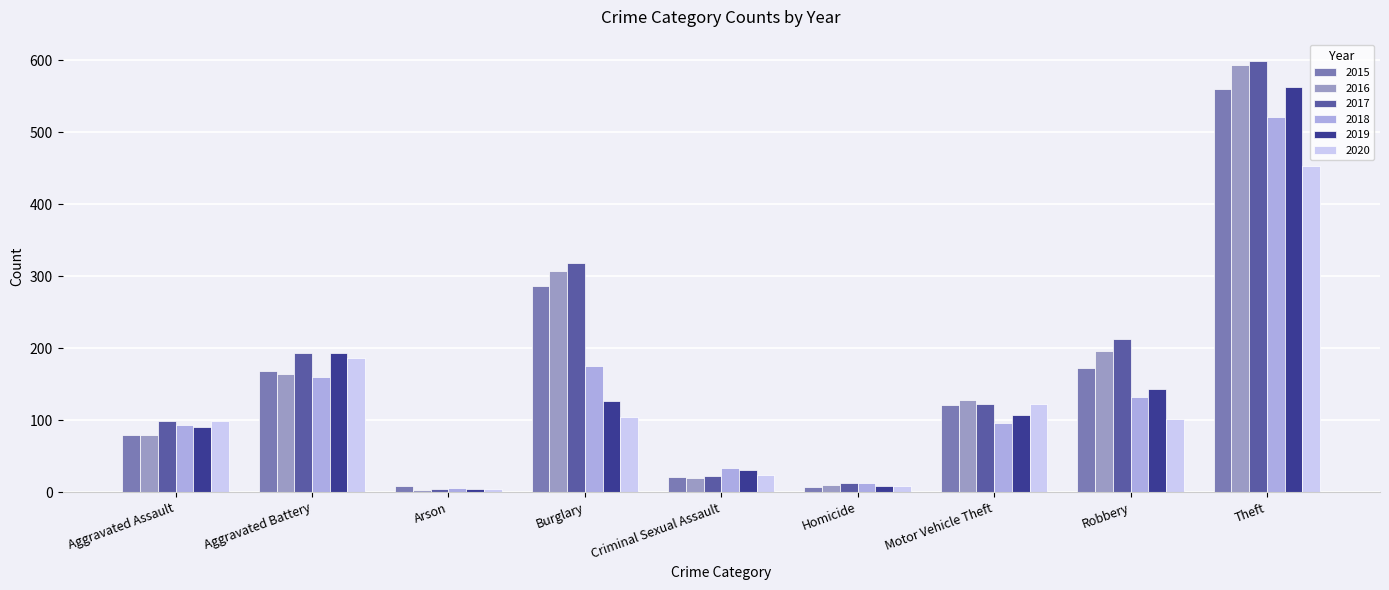

Does the chart contain stacked bars?

No